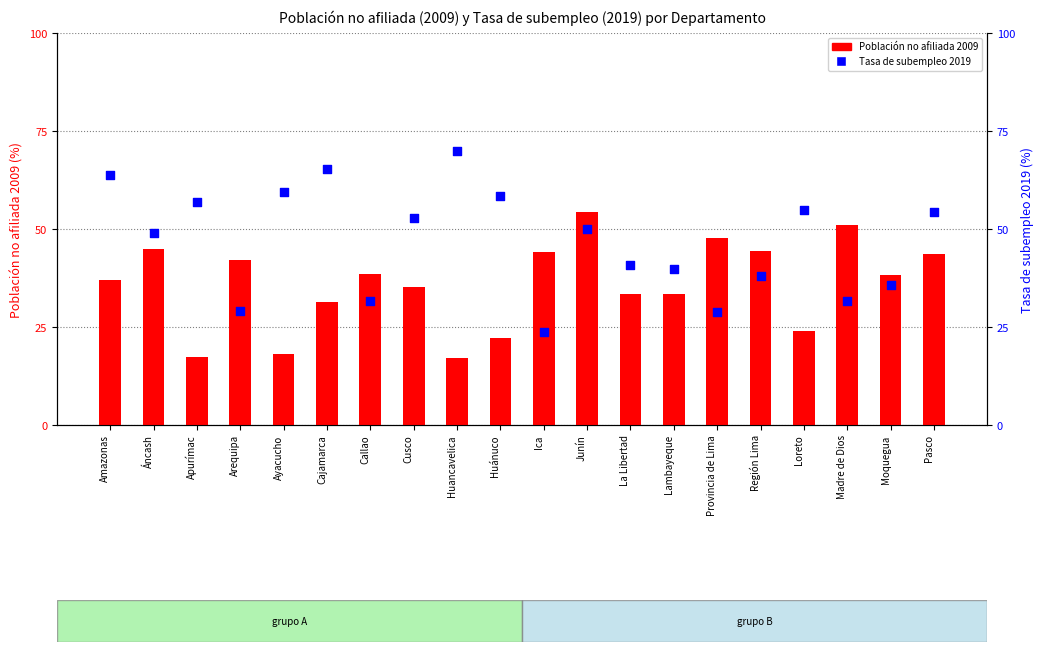

Which series has the largest Y range (max minus min)?

Tasa de subempleo 2019